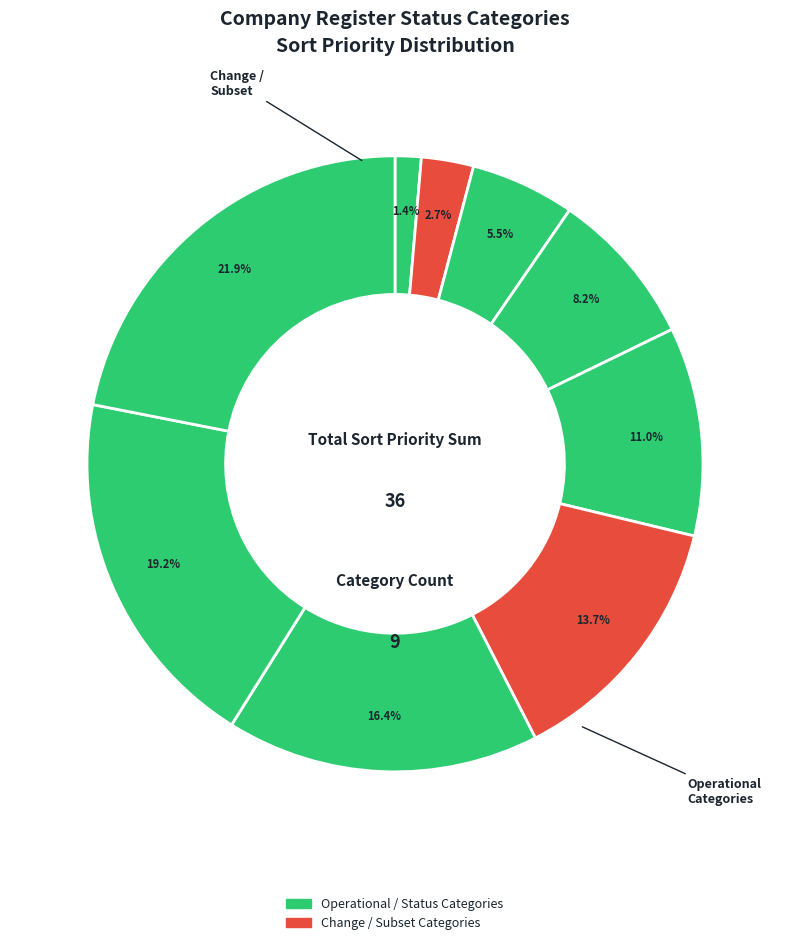

What is the smallest slice in the pie chart?

in course of removal